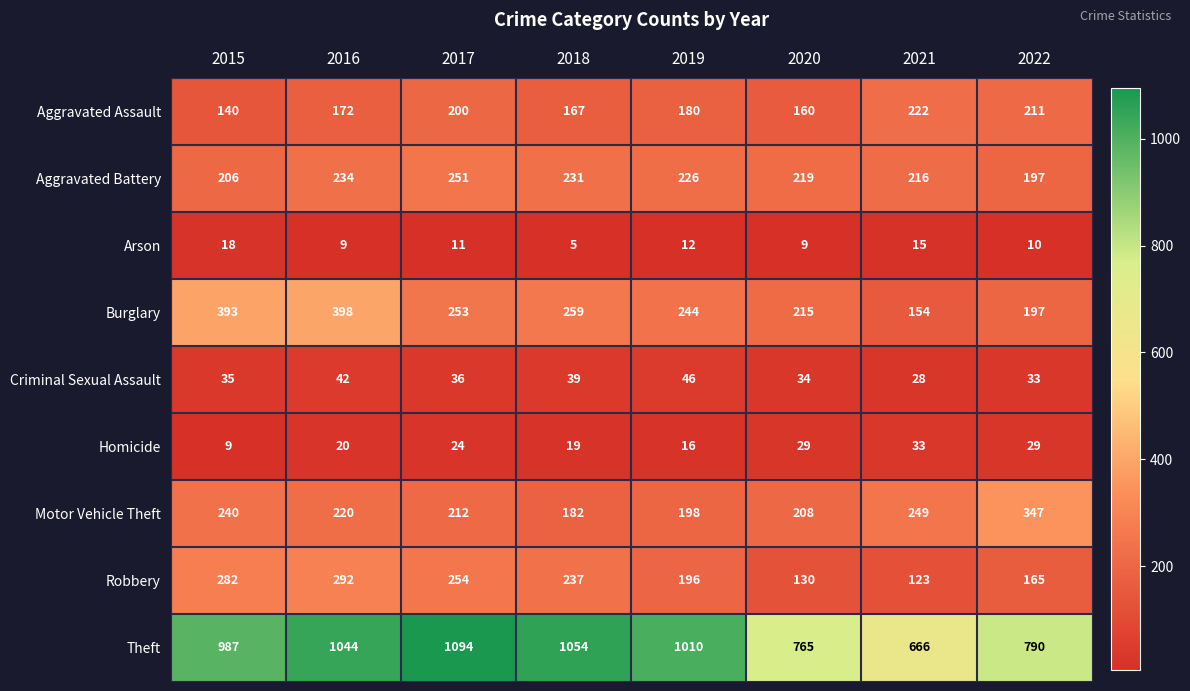

What is the difference between the highest and lowest values at 2017?

1083